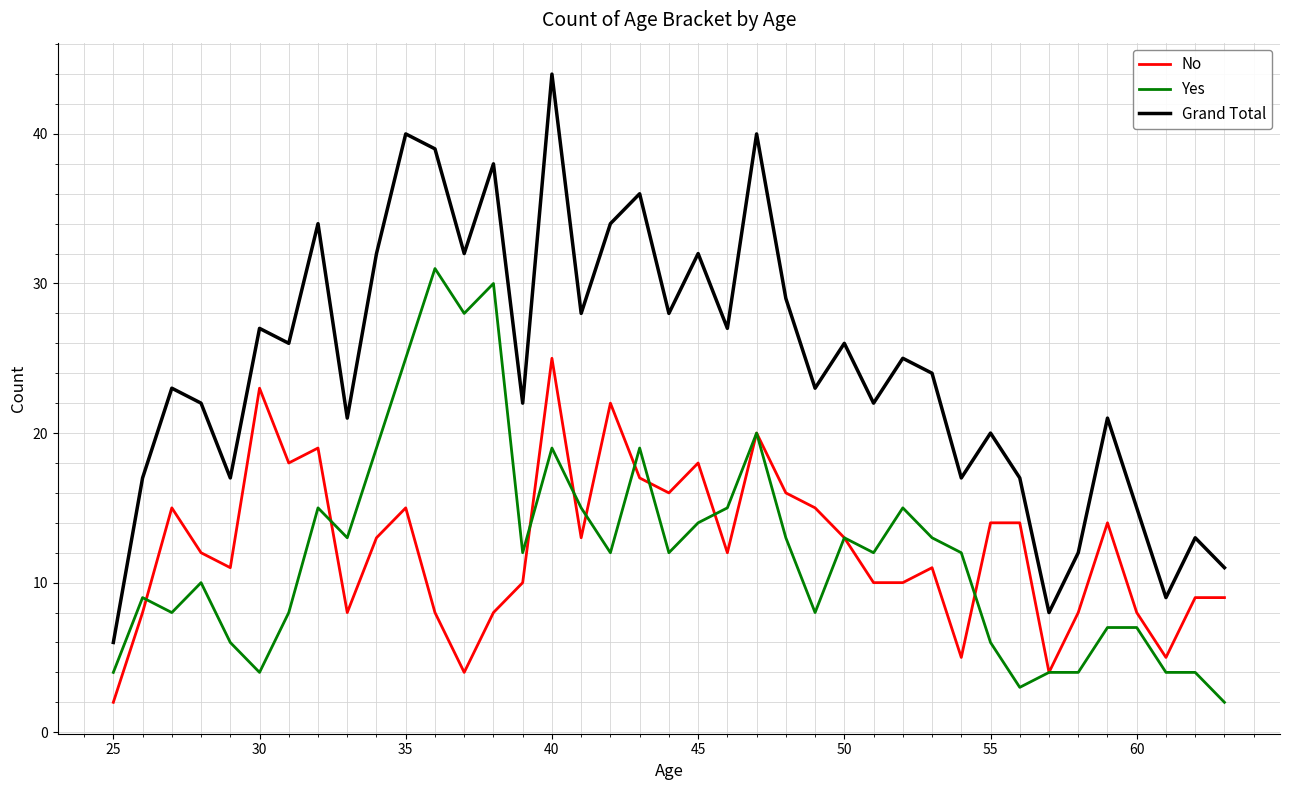

True or false: No has more than 2 interior local peaks.

True